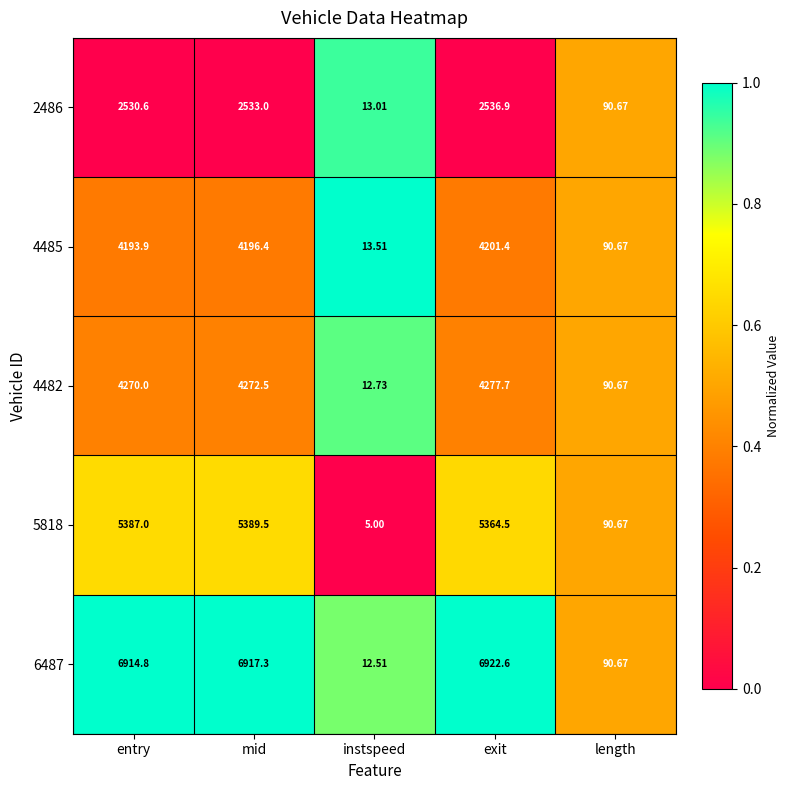

Which category has the lowest value in the 4485 series?

instspeed